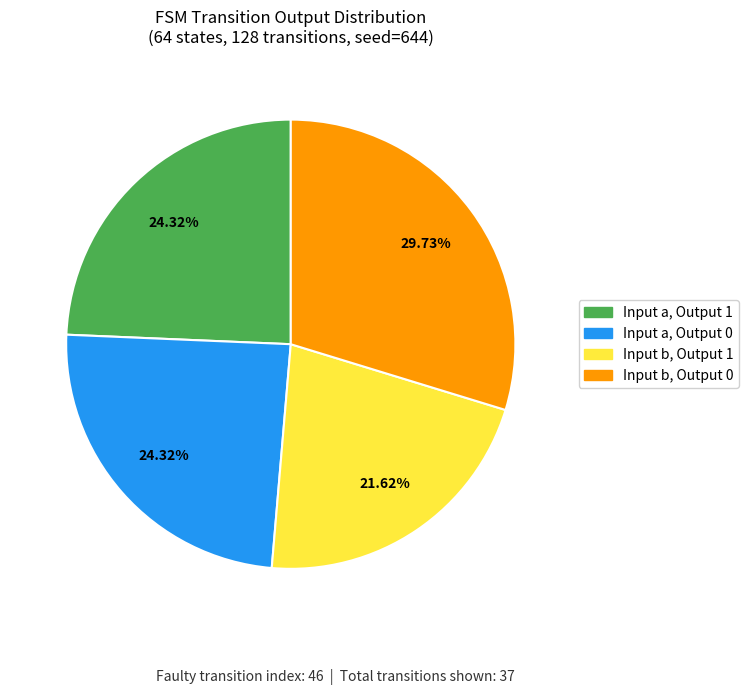

Is there a majority slice in this chart?

No